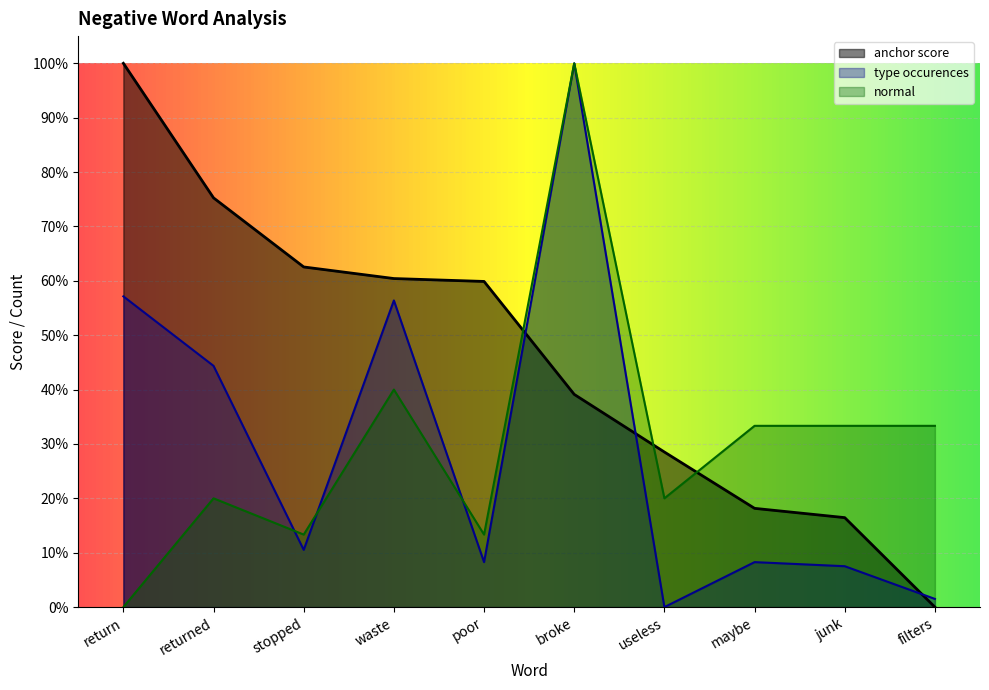

Which series has the largest total across all categories?

anchor score